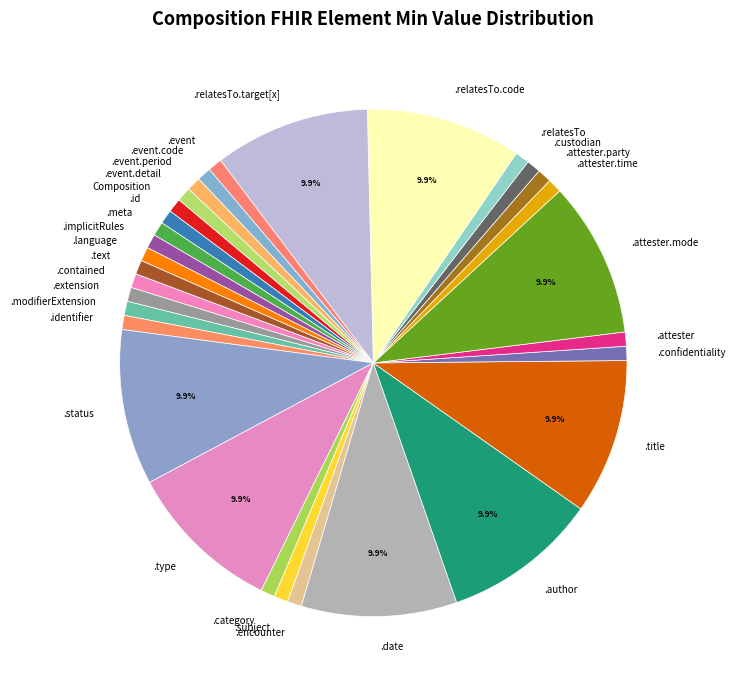

Do .event.code and .language together represent more than half of the pie?

No